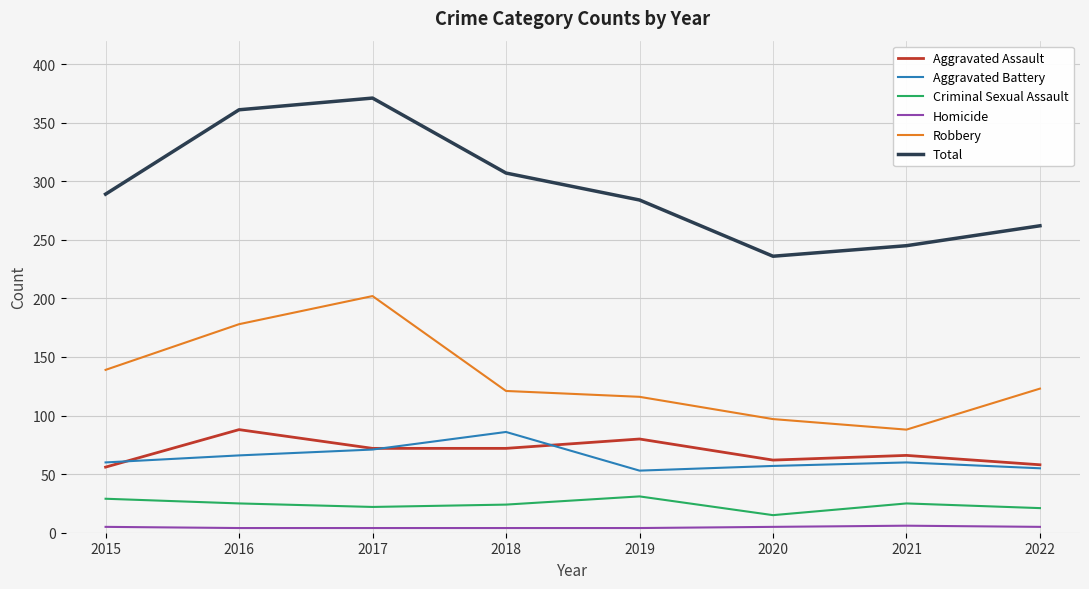

What is the sum of the Aggravated Battery values at 2015 and 2018?

146